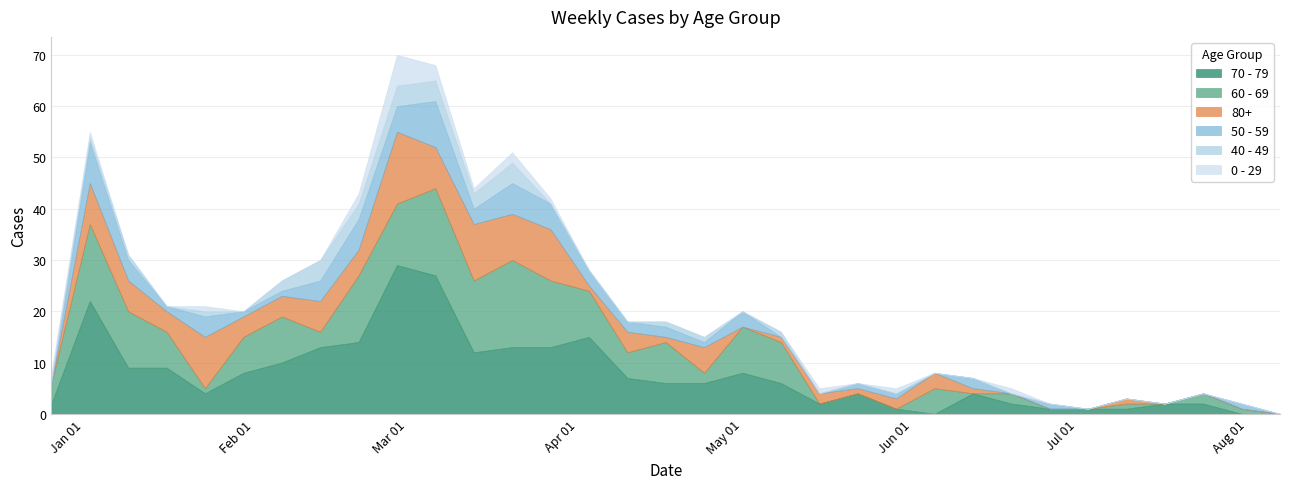

How many lines are shown in the chart?

6